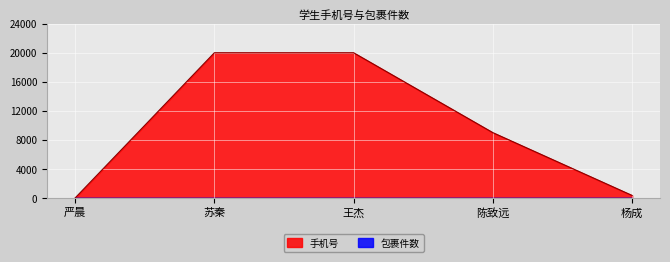

How many lines are shown in the chart?

2